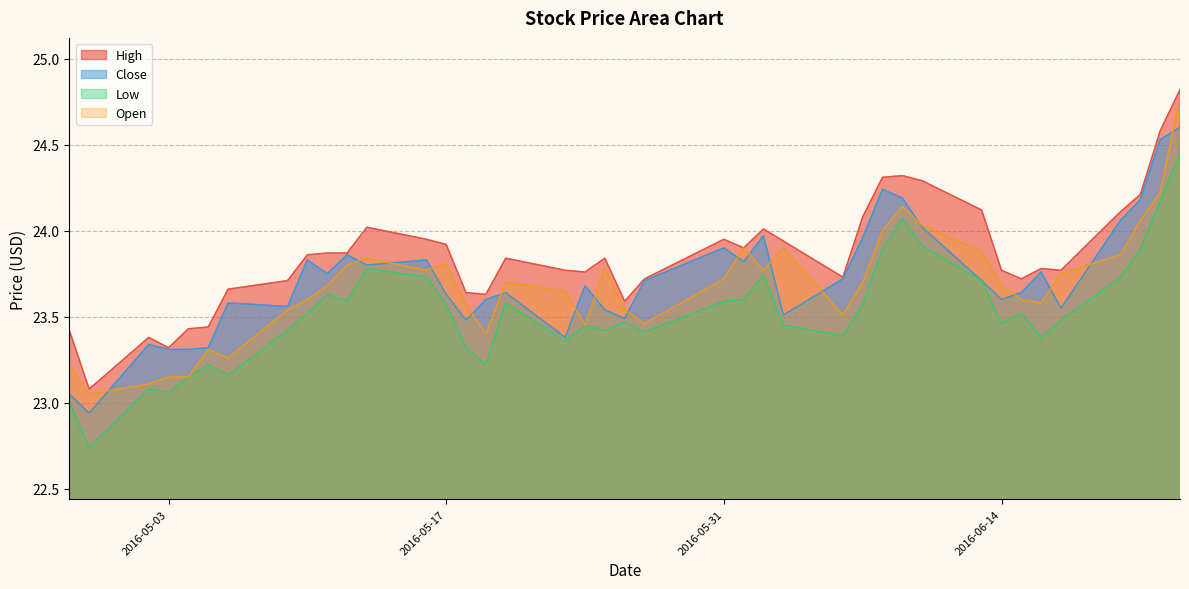

What is the maximum value for Open?

24.8